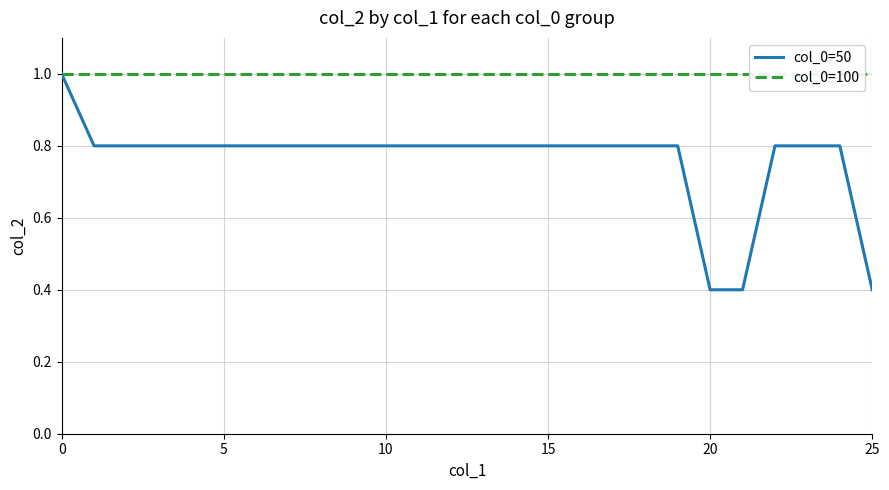

What are all the series names shown in the legend?

col_0=50, col_0=100